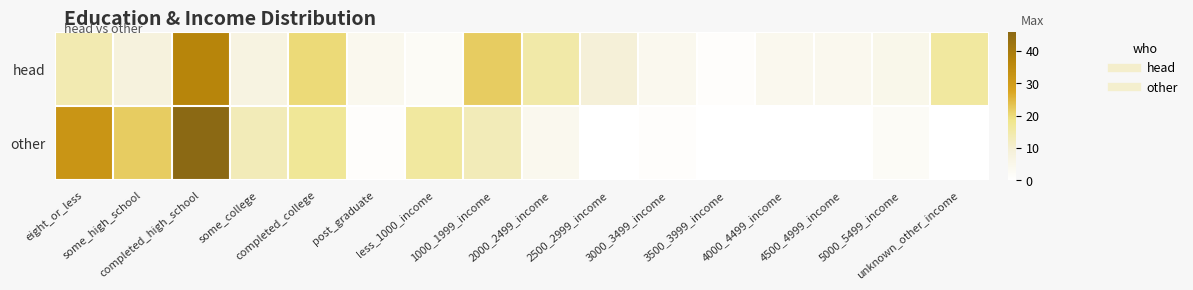

Reading right to left, transcribe all the data shown in this chart.

head: unknown_other_income=16	5000_5499_income=5	4500_4999_income=4	4000_4499_income=4	3500_3999_income=1	3000_3499_income=4	2500_2999_income=9	2000_2499_income=15	1000_1999_income=22	less_1000_income=2	post_graduate=4	completed_college=20	some_college=7	completed_high_school=37	some_high_school=8	eight_or_less=14
other: unknown_other_income=0	5000_5499_income=2	4500_4999_income=0	4000_4499_income=0	3500_3999_income=0	3000_3499_income=1	2500_2999_income=0	2000_2499_income=4	1000_1999_income=13	less_1000_income=16	post_graduate=1	completed_college=17	some_college=13	completed_high_school=46	some_high_school=22	eight_or_less=32